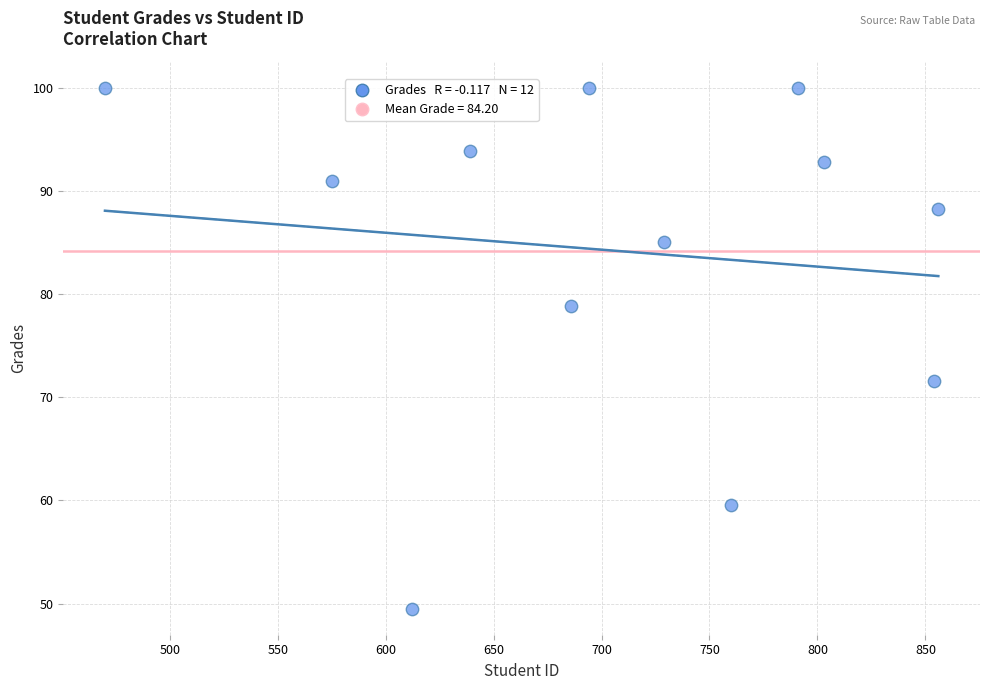

What is the average X value?

705.8